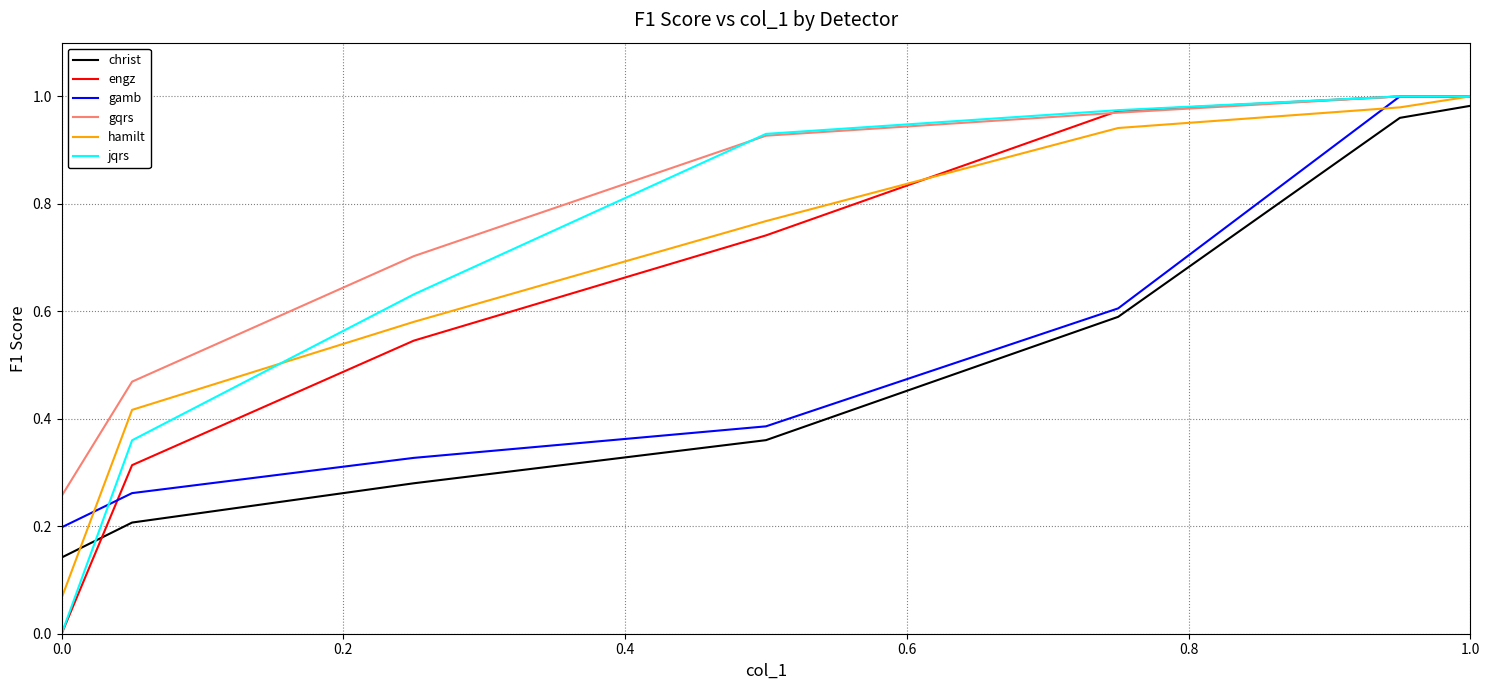

Which series has the largest total across all categories?

gqrs